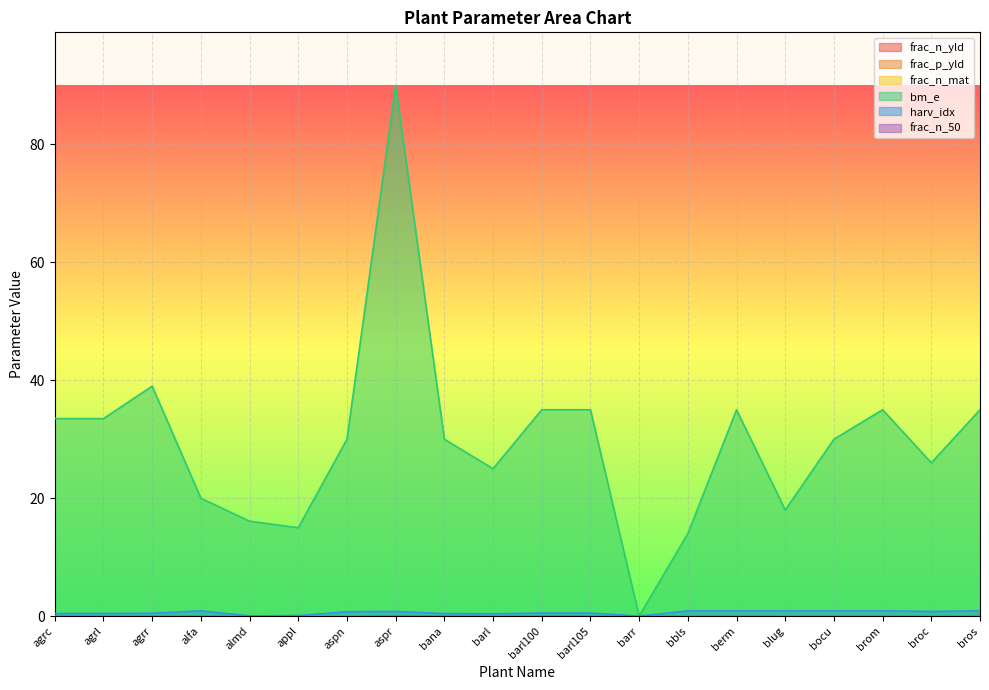

At how many categories does at least one series exceed 29?

12